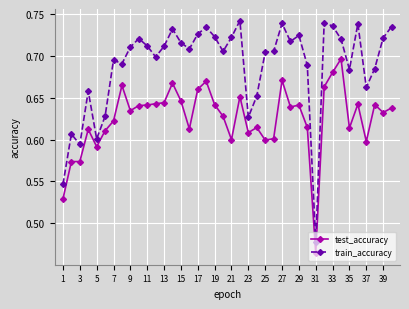

Count the number of categories in the chart.

40